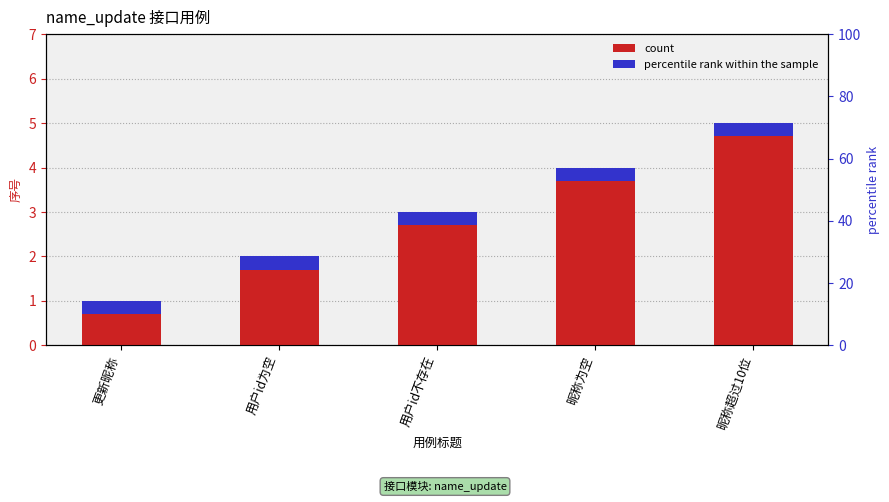

What is the greatest value displayed?

5